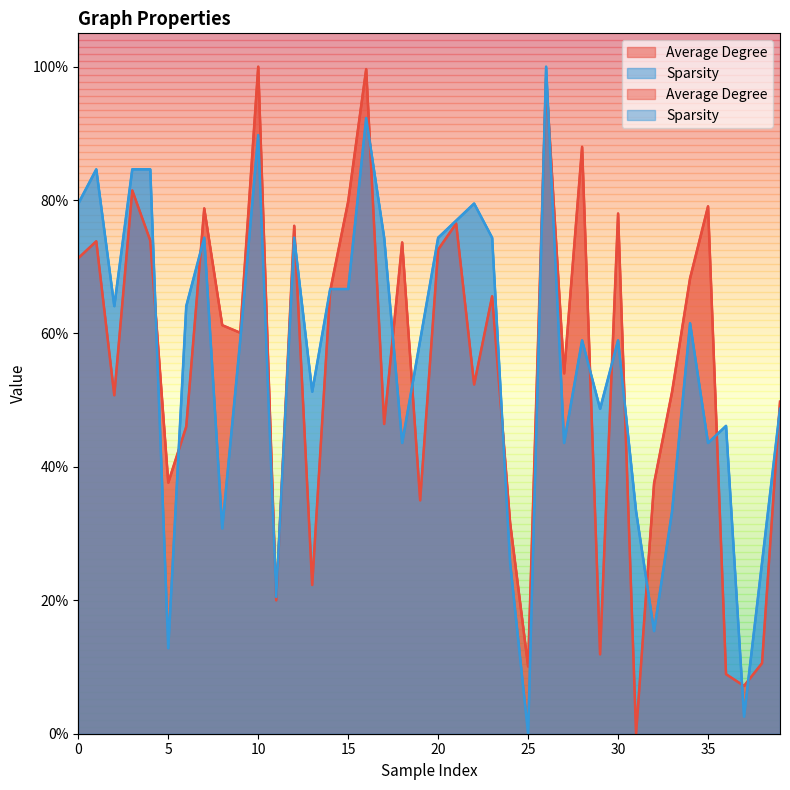

How many positive values does the Sparsity series have?

39